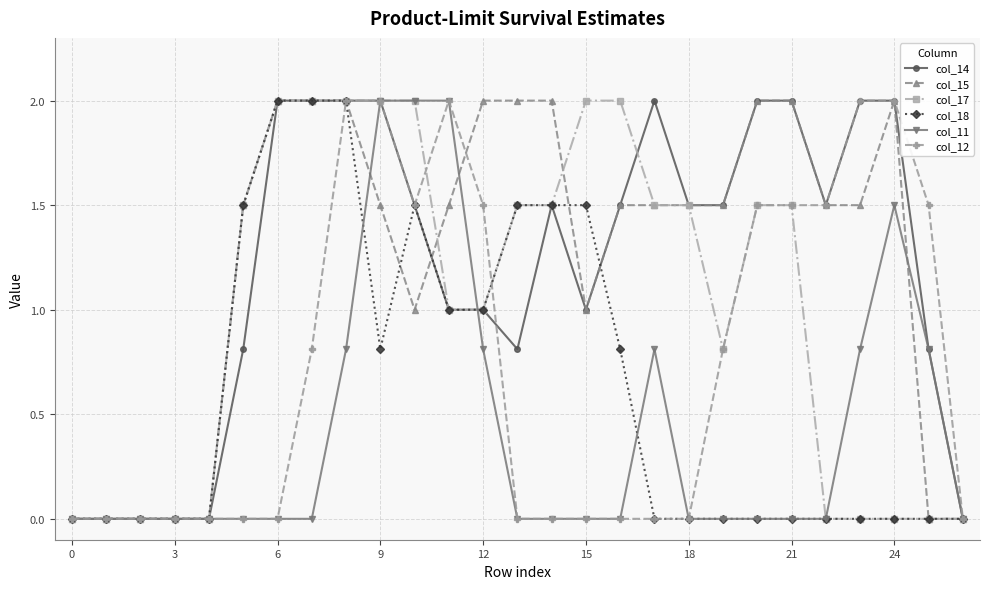

What is the greatest value displayed?

2.0